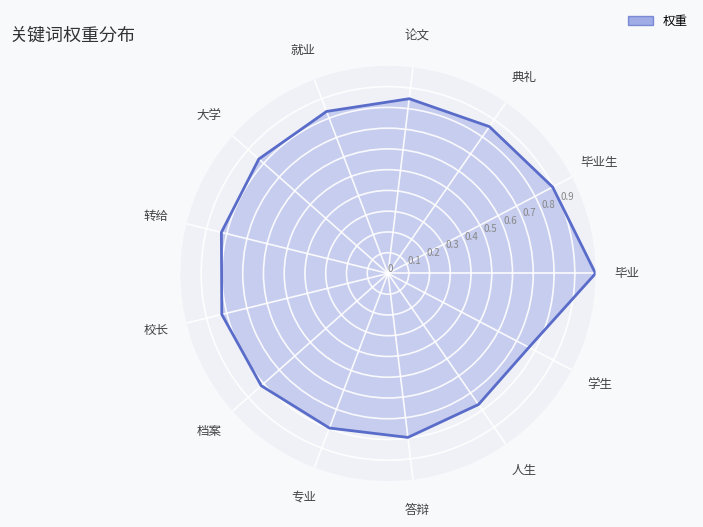

List the labels in order of value, smallest first.

学生, 人生, 答辩, 专业, 档案, 校长, 转给, 大学, 就业, 论文, 典礼, 毕业生, 毕业